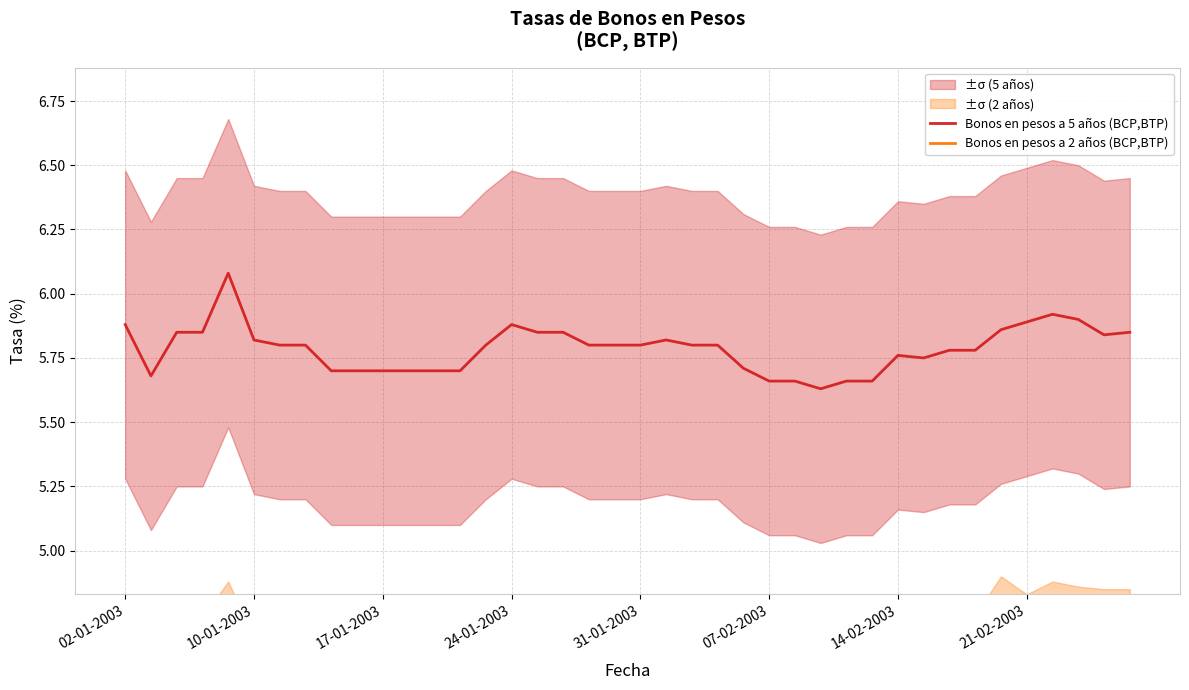

Between 12 and 38, which series saw the biggest shift?

Bonos en pesos a 2 años (BCP,BTP)